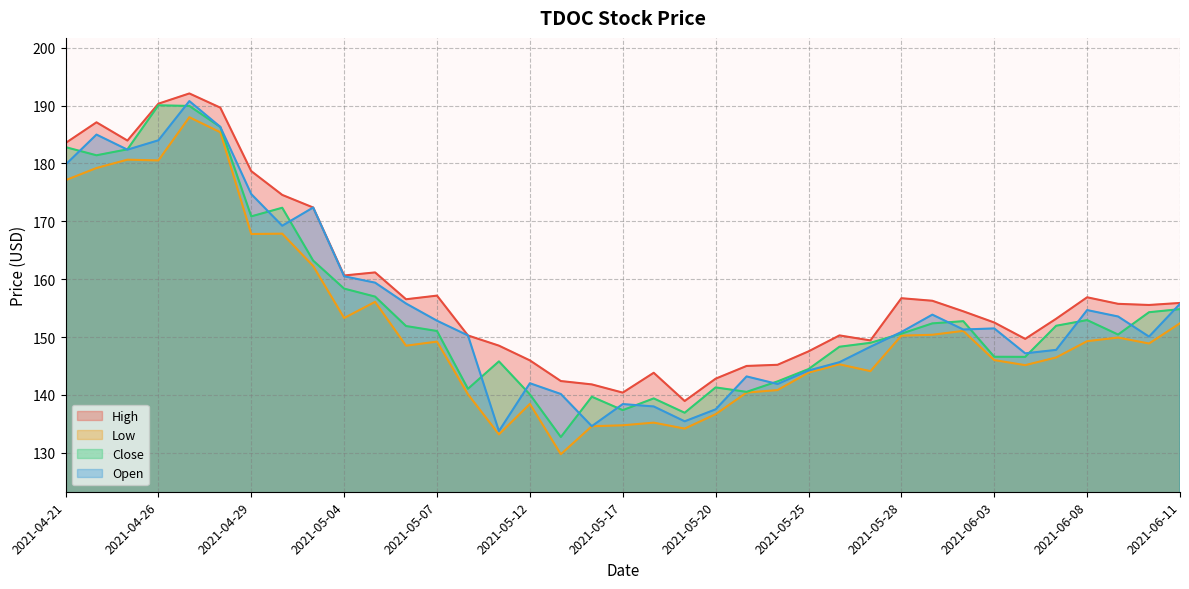

At which category is the sum across all series the highest?

2021-04-27